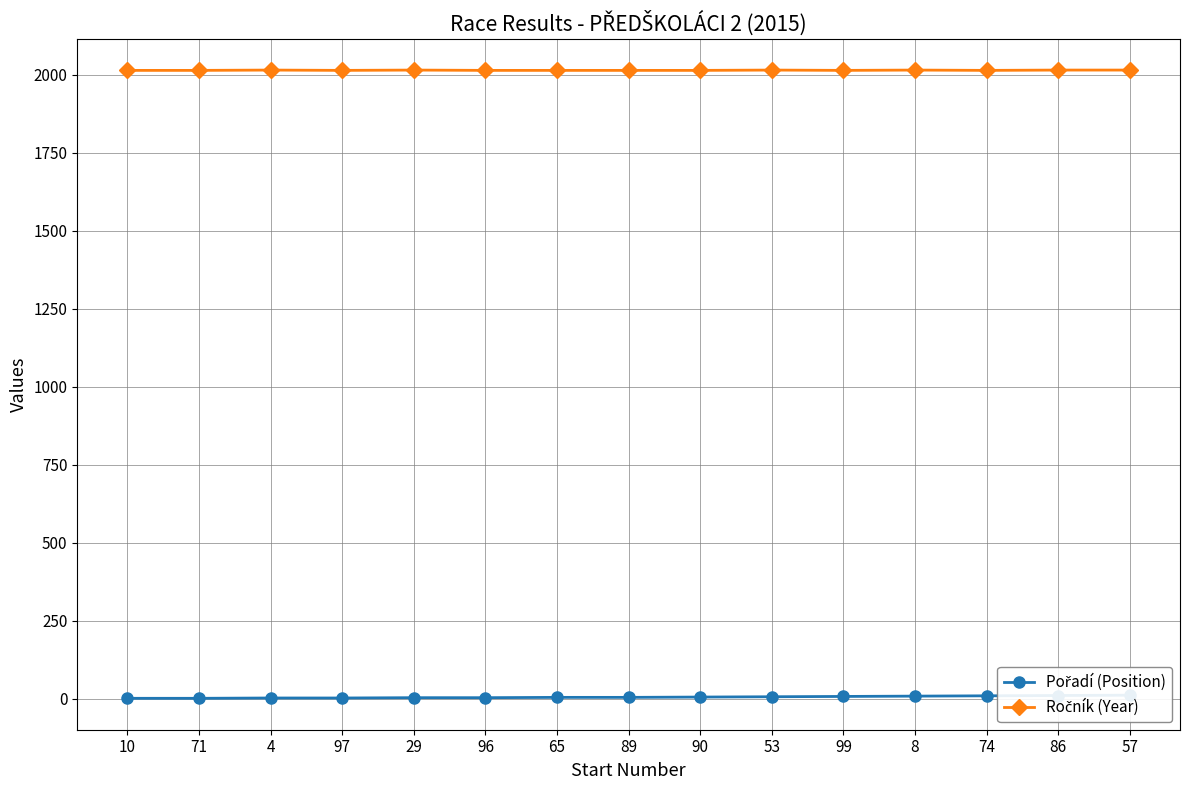

Between 90 and 97, which is larger?

90